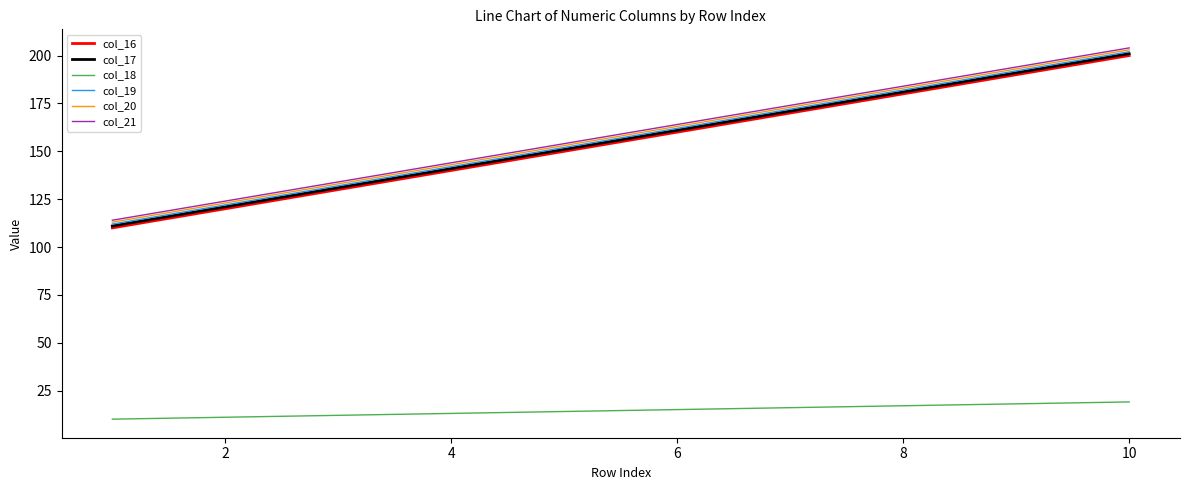

True or false: col_17 and col_21 intersect in this chart.

False